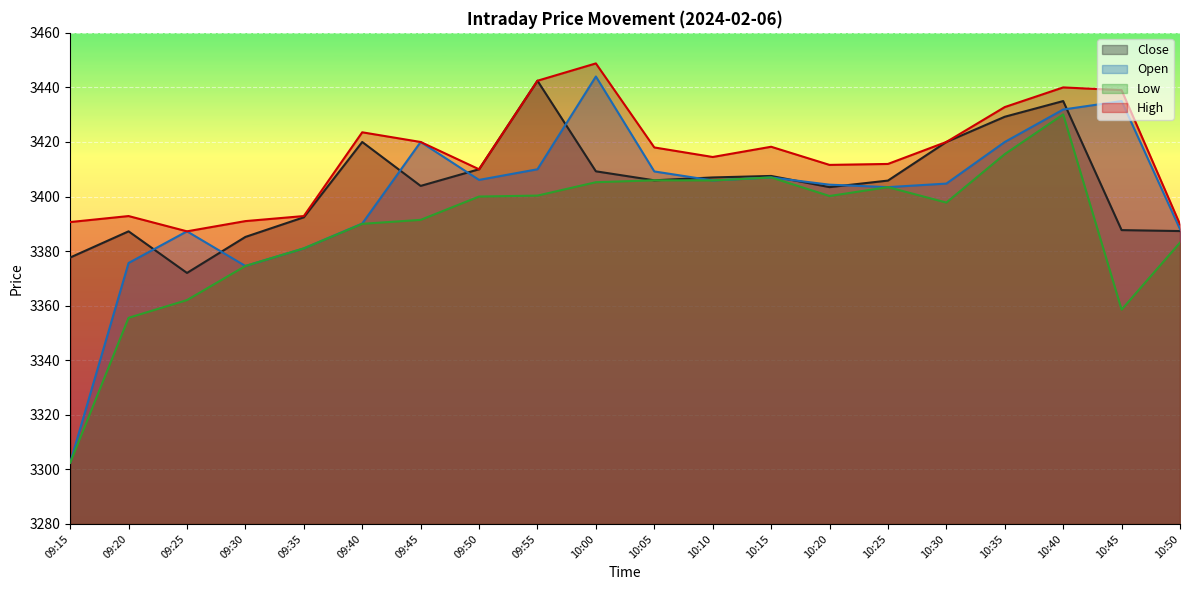

List the series in order of their peak value, highest first.

High, Open, Close, Low